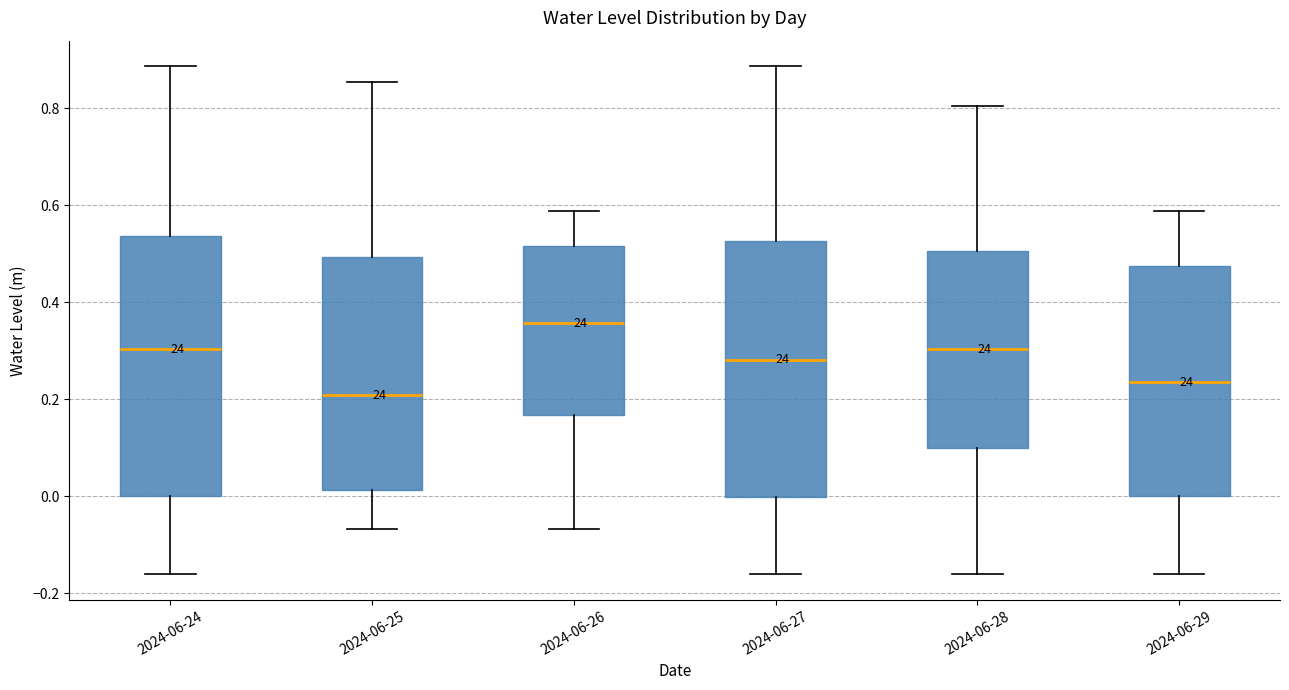

Reading left to right, read every box against the y-axis: the position of its median line, the range the box covers, and the ends of its whiskers. The values are not printed on the chart, so give them approximately, as read against the axis.

2024-06-24: median 0.30, box 0.00 to 0.54, whiskers -0.16 to 0.88
2024-06-25: median 0.20, box 0.02 to 0.50, whiskers -0.06 to 0.86
2024-06-26: median 0.36, box 0.16 to 0.52, whiskers -0.06 to 0.58
2024-06-27: median 0.28, box 0.00 to 0.52, whiskers -0.16 to 0.88
2024-06-28: median 0.30, box 0.10 to 0.50, whiskers -0.16 to 0.80
2024-06-29: median 0.24, box 0.00 to 0.48, whiskers -0.16 to 0.58